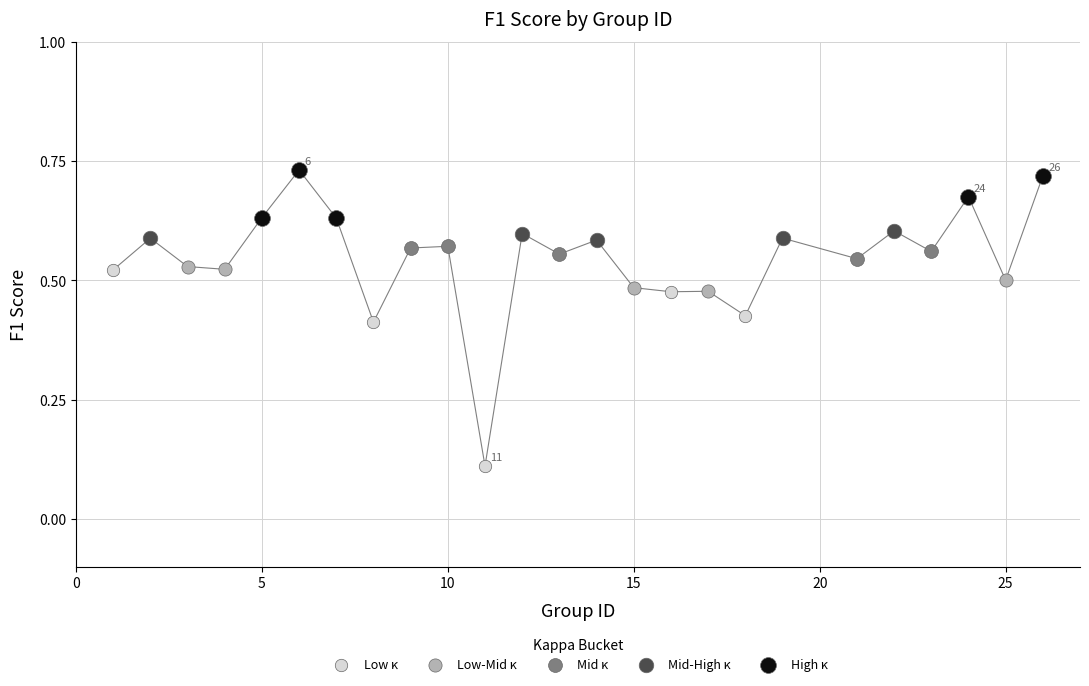

What are all the series names shown in the legend?

Low κ, Low-Mid κ, Mid κ, Mid-High κ, High κ